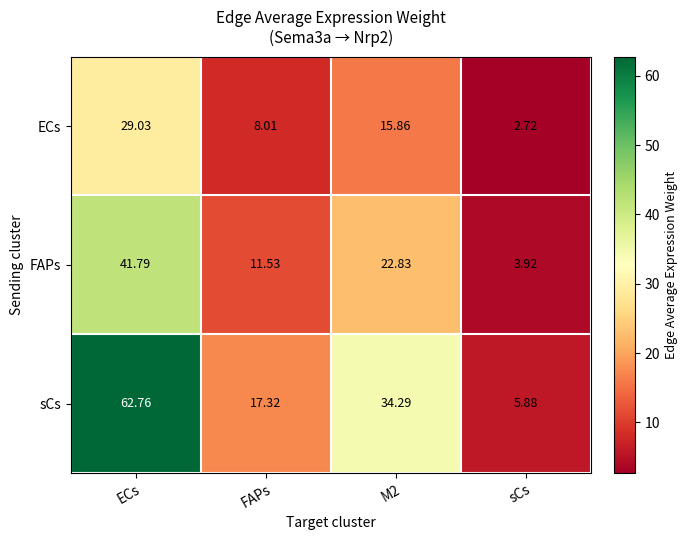

Which series has the largest total across all categories?

sCs